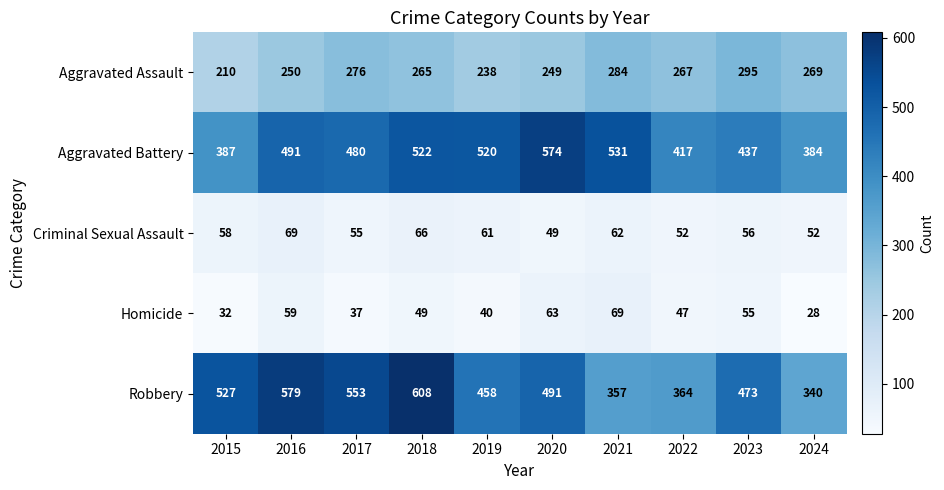

At which category is the sum across all series the highest?

2018